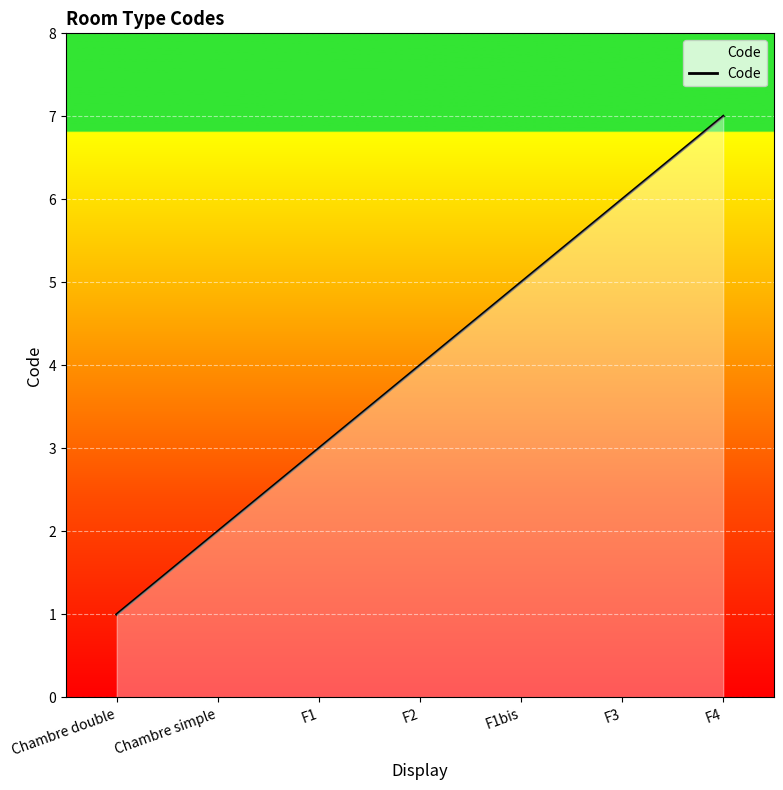

What is the average value?

4